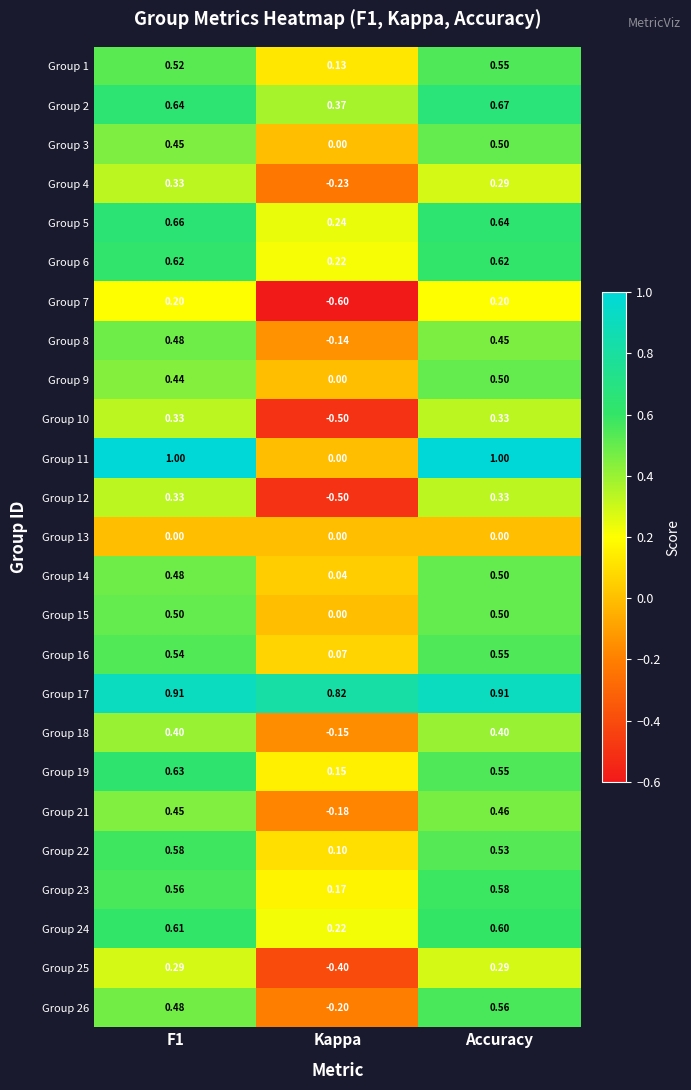

Which category has the highest value in the Group 16 series?

Accuracy